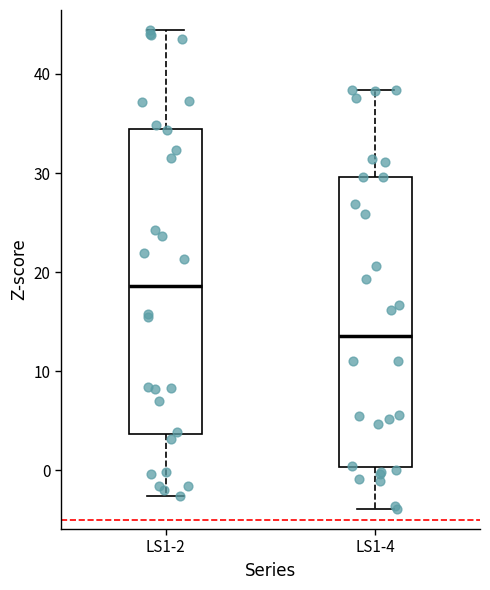

Reading left to right, transcribe this box plot: for each box, give where its median line is, the range the box spans, and where its two whiskers end, as read against the y-axis. The values are not printed on the chart, so give them approximately, as read against the axis.

LS1-2: median 19, box 4 to 34, whiskers -3 to 44
LS1-4: median 14, box 0 to 30, whiskers -4 to 38